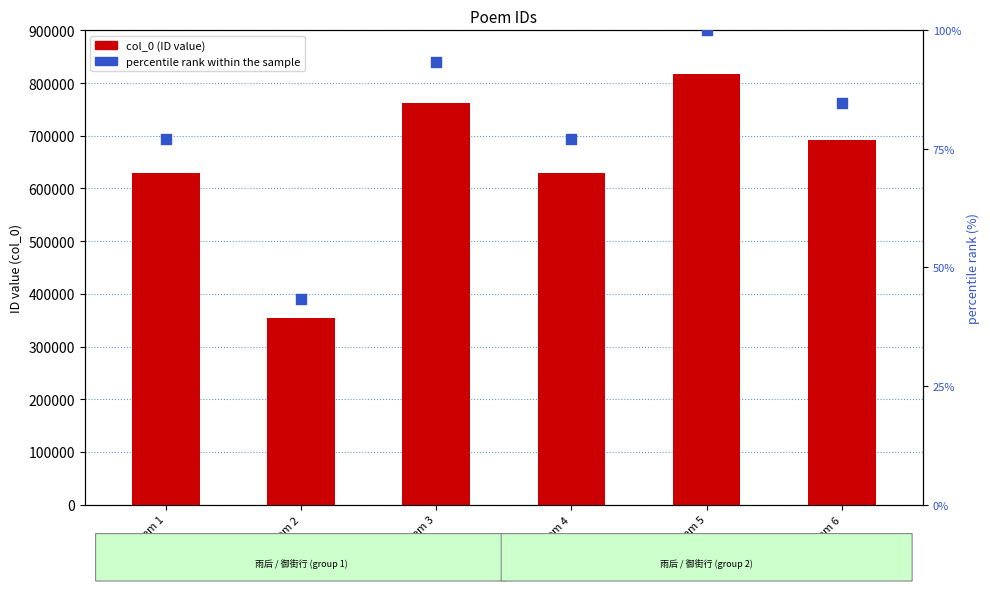

Is the value of col_0 at Poem 2 greater than the value of percentile rank within the sample at Poem 4?

Yes